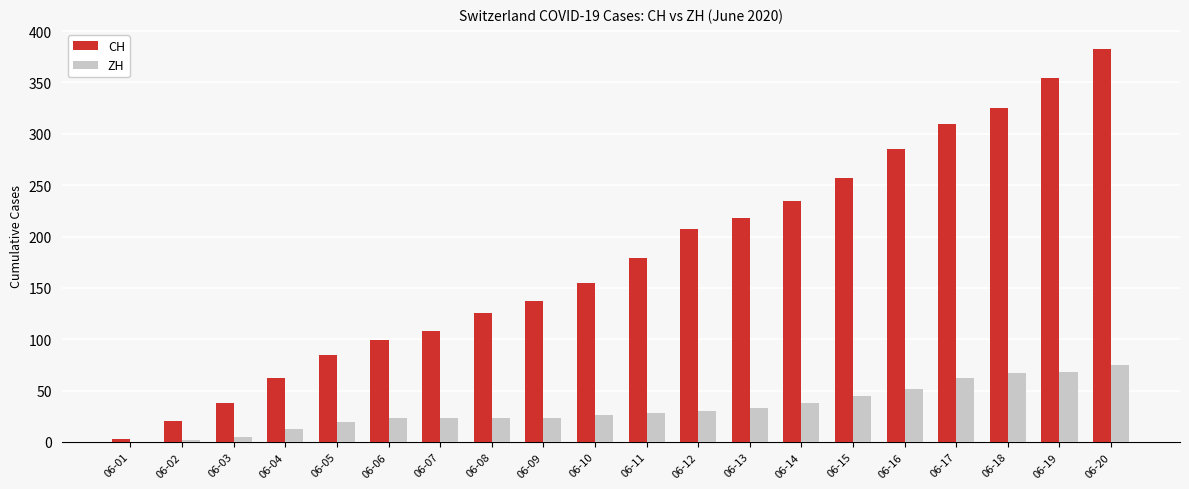

Which series changed the most between 06-08 and 06-12?

CH